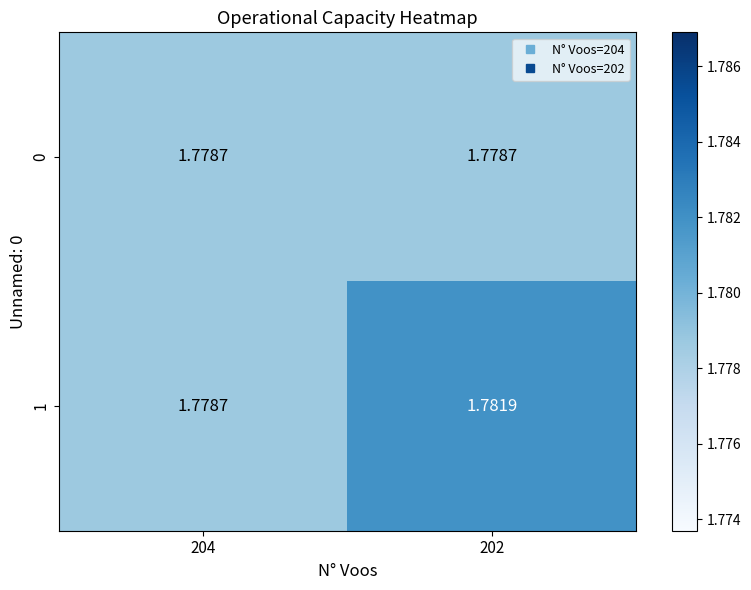

Is the value of 0 at 204 greater than the value of 1 at 202?

No